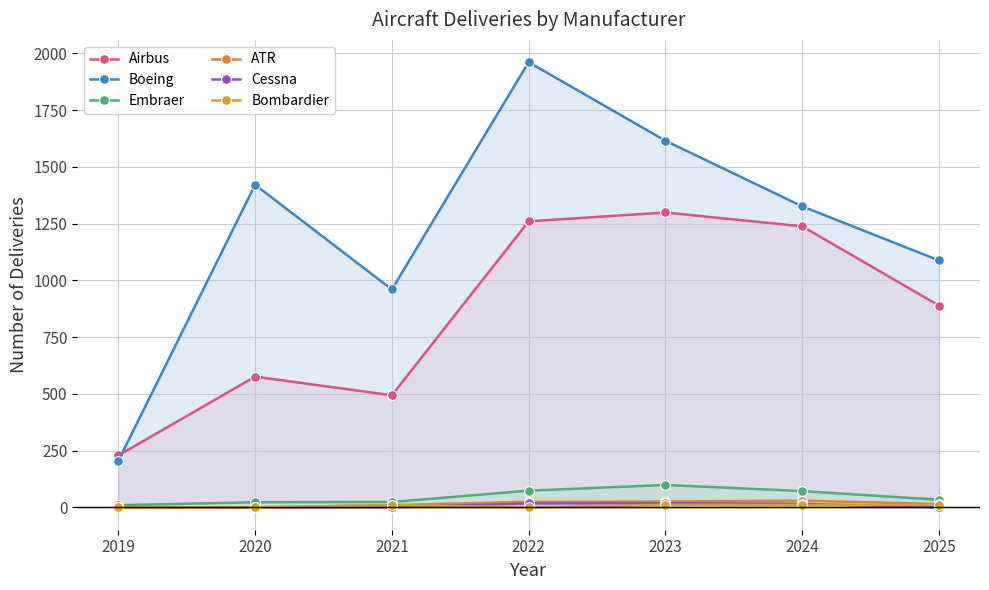

After their last crossing, which series has the higher values: Bombardier or ATR?

ATR